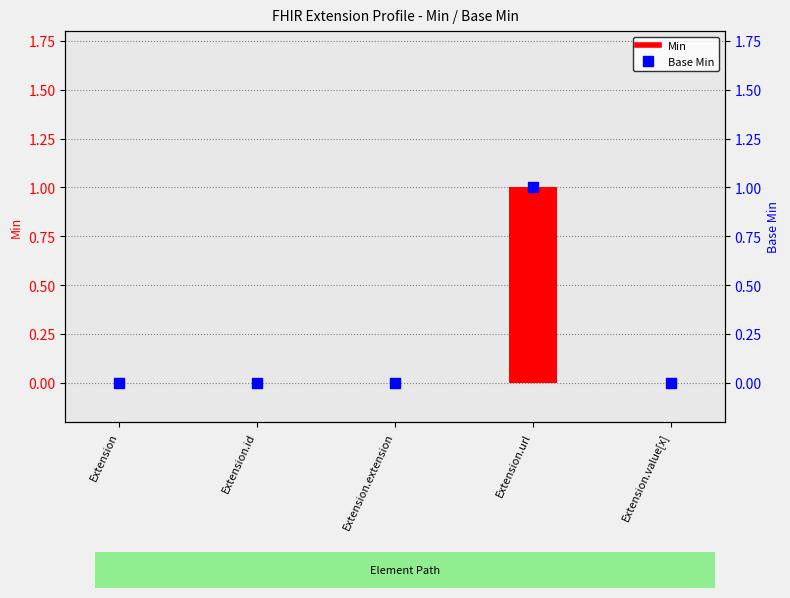

At which category is the sum across all series the highest?

Extension.url